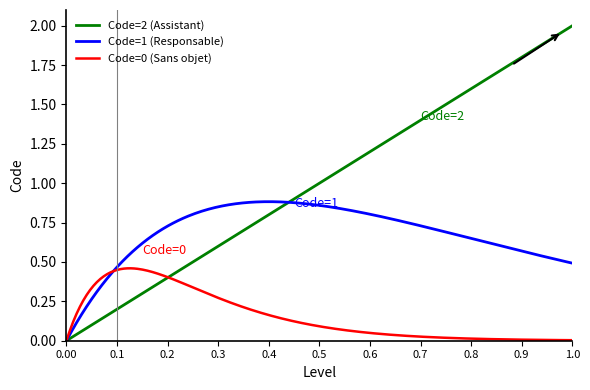

Which series has the largest total across all categories?

Code=2 (Assistant)